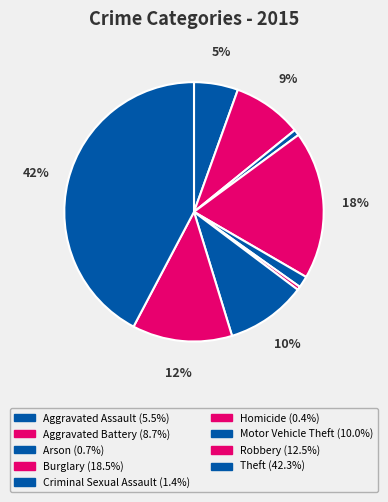

How many segments does this pie chart have?

9